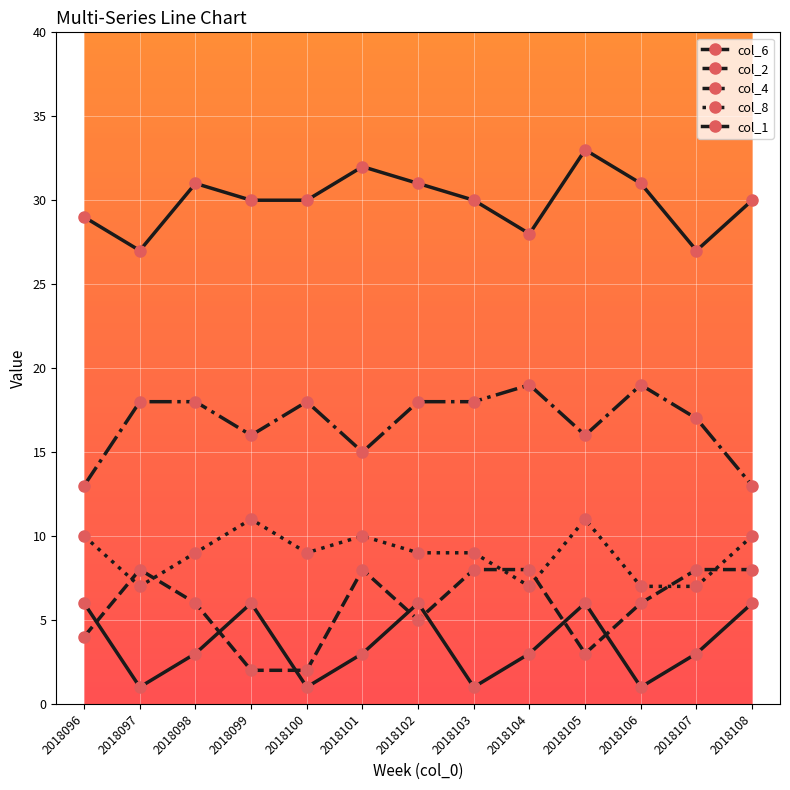

Rank the series at 2018097 from highest to lowest value.

col_6, col_4, col_2, col_8, col_1